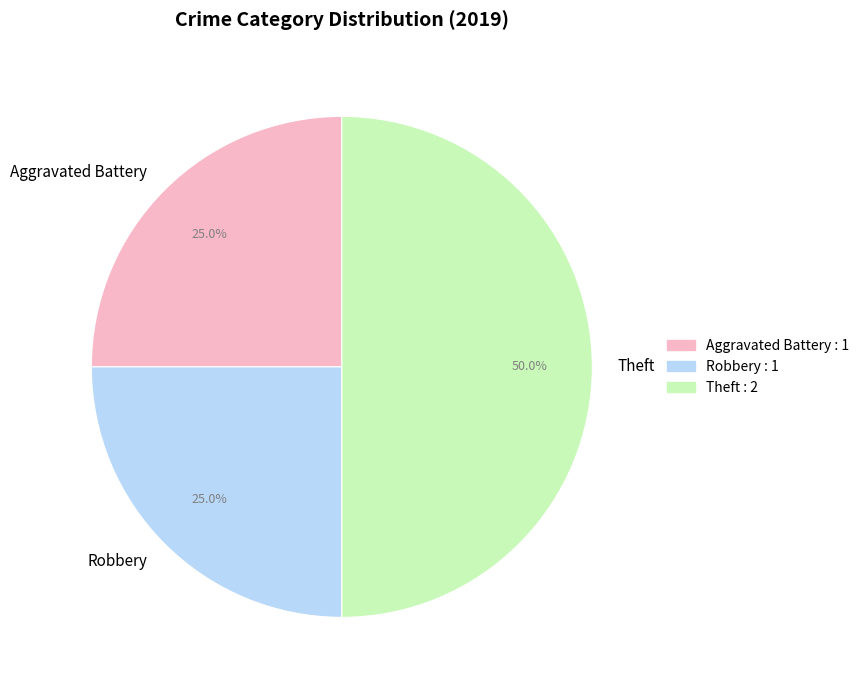

How much of the chart is everything except Theft?

50.0%